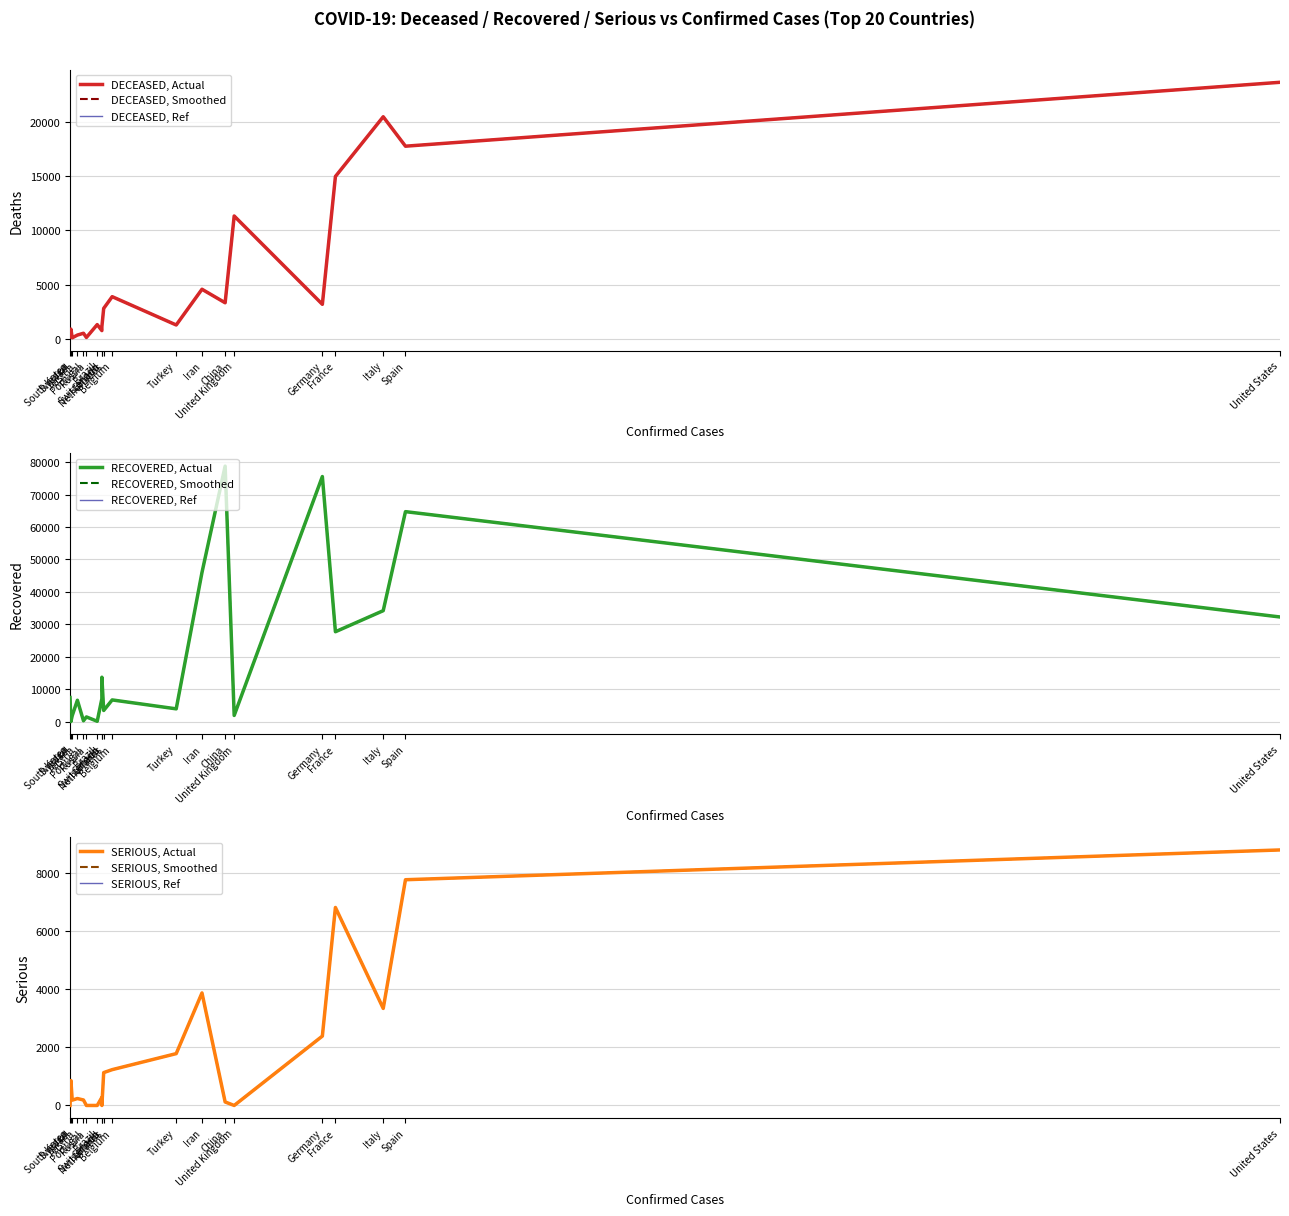

What is the total value across all series at Switzerland?

14838